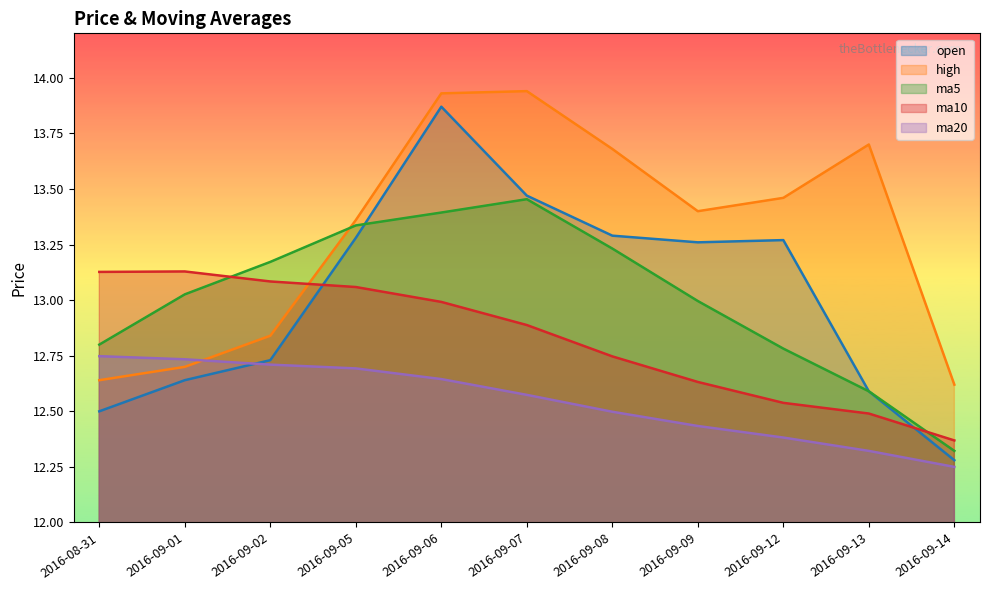

At which category is the sum across all series the highest?

2016-09-06